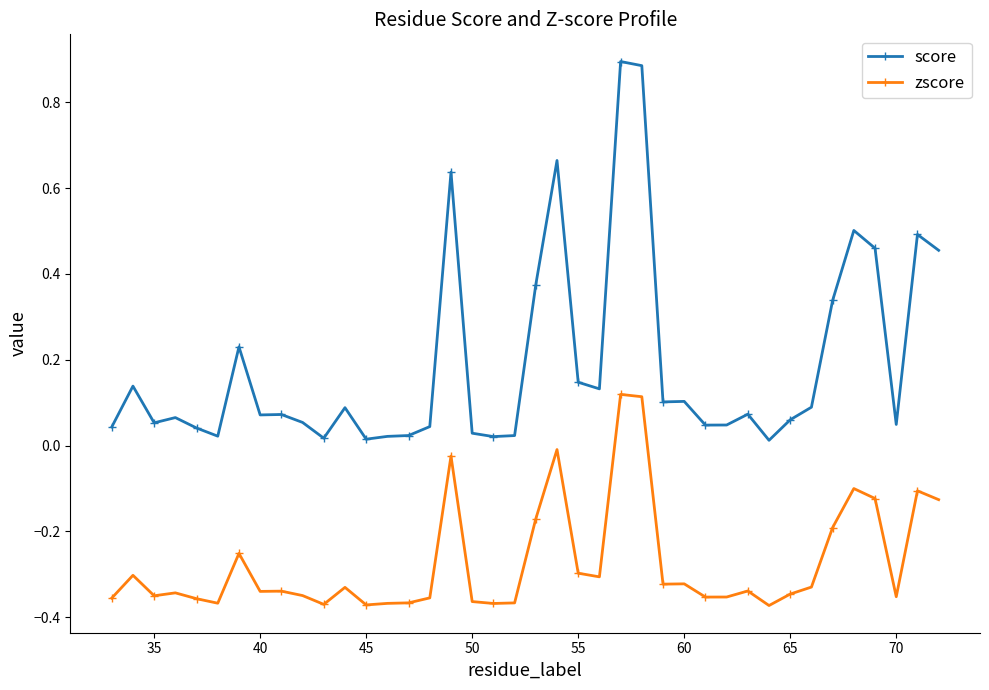

What is the sum of all zscore values?

-10.9